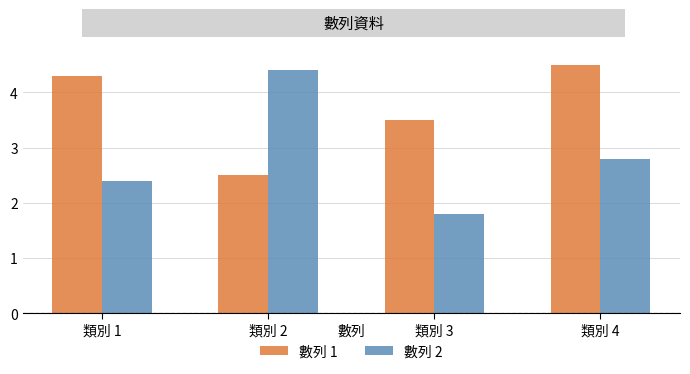

True or false: 數列 2 has a value of 3.2 at 類別 1.

False